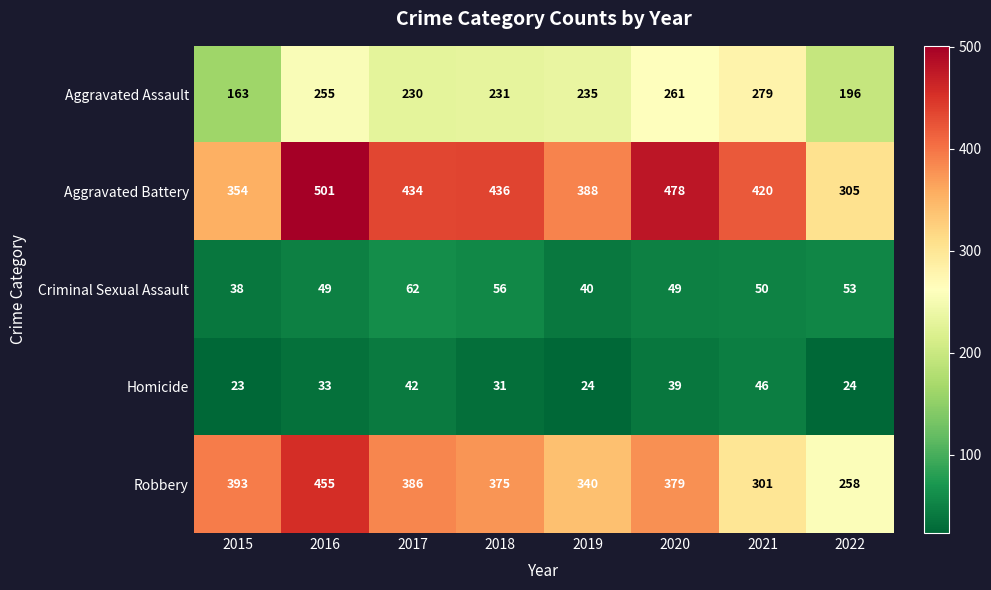

True or false: Aggravated Assault has a value of 279 at 2021.

True